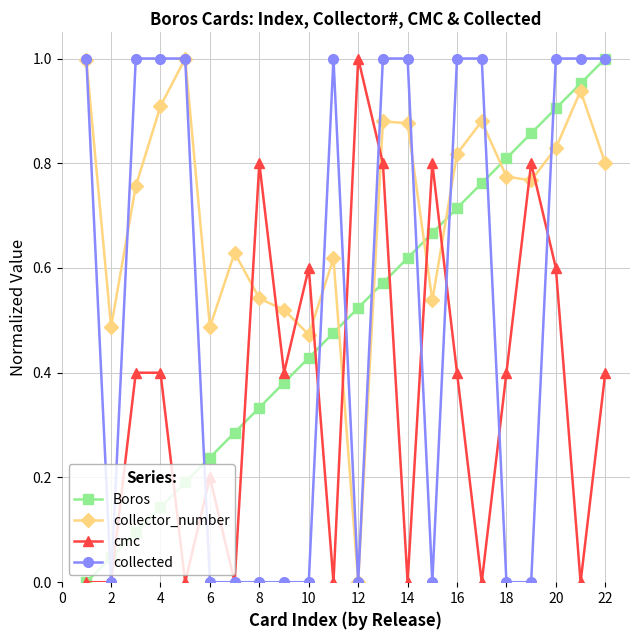

True or false: collector_number and Boros cross at least once.

True